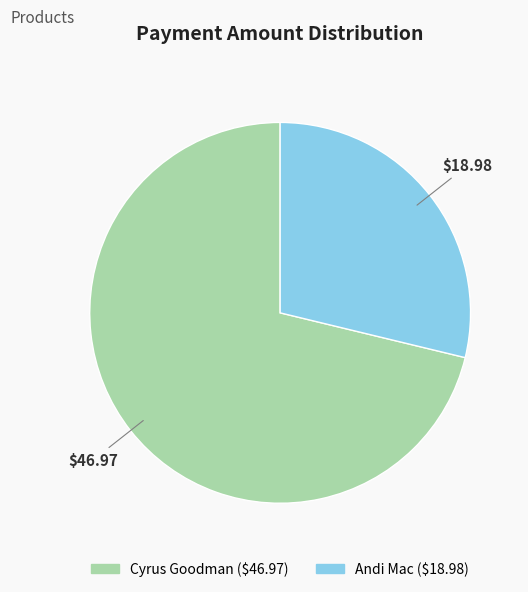

Approximately how many times larger is the value at Andi Mac compared to Cyrus Goodman?

0.4